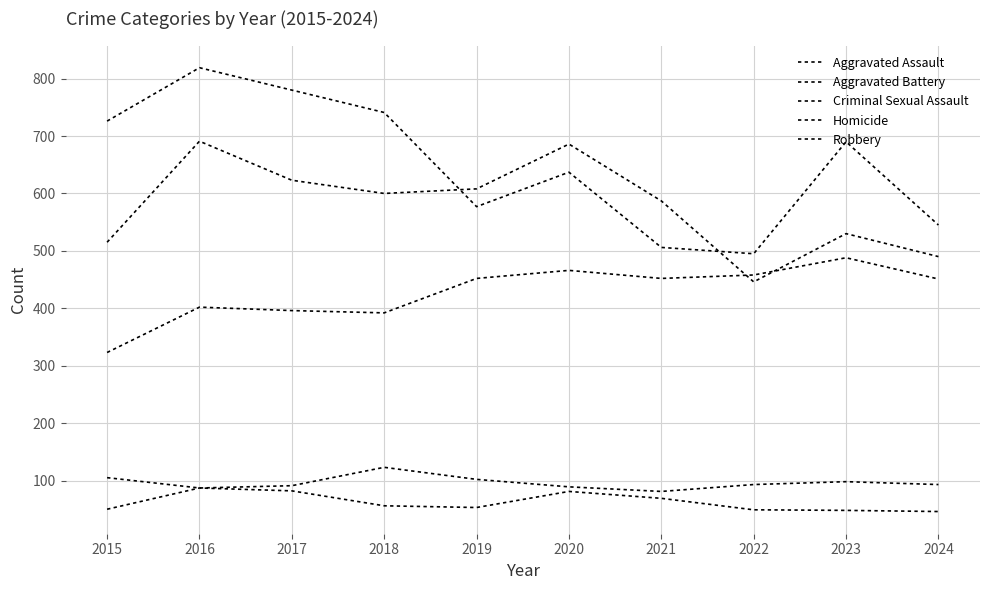

What is the highest value of the Homicide series?

87